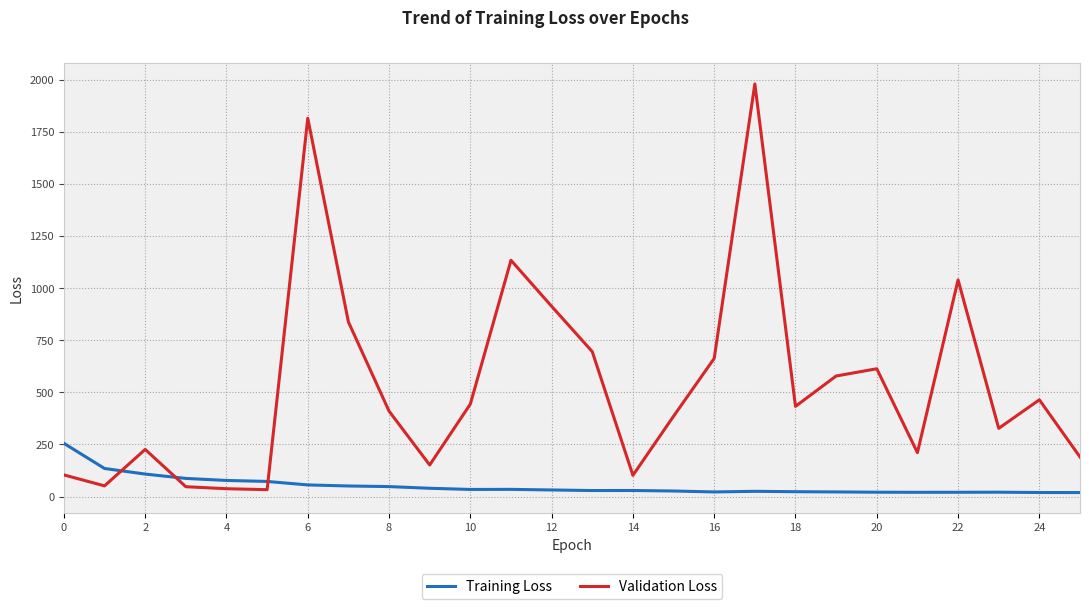

Rank the series by their average value, from lowest to highest.

Training Loss, Validation Loss